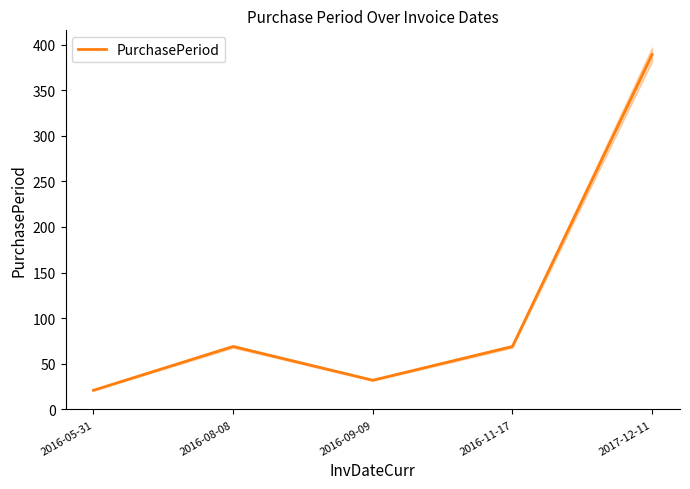

Reading left to right, transcribe all the data shown in this chart.

2016-05-31=21	2016-08-08=69	2016-09-09=32	2016-11-17=69	2017-12-11=389